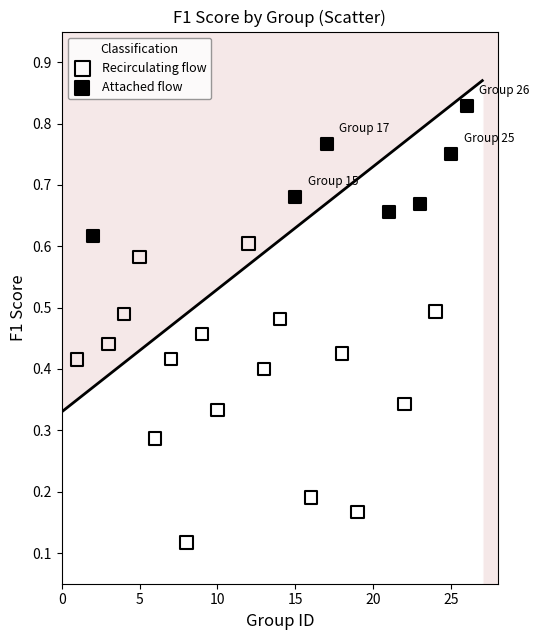

What are all the series names shown in the legend?

Recirculating flow, Attached flow